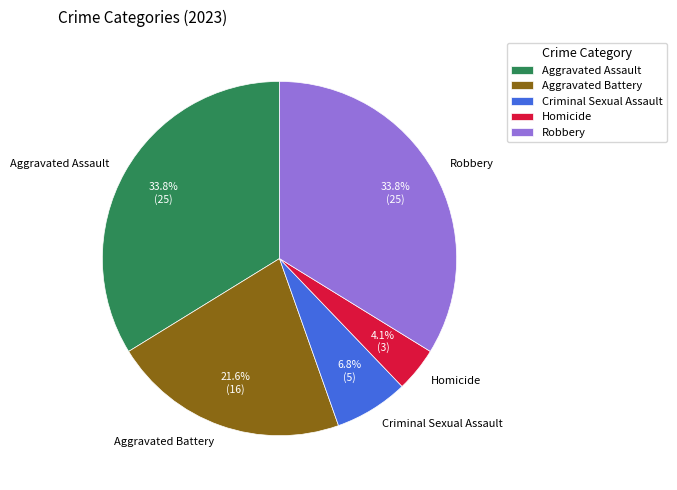

Combined, do Homicide and Aggravated Battery account for over 50%?

No